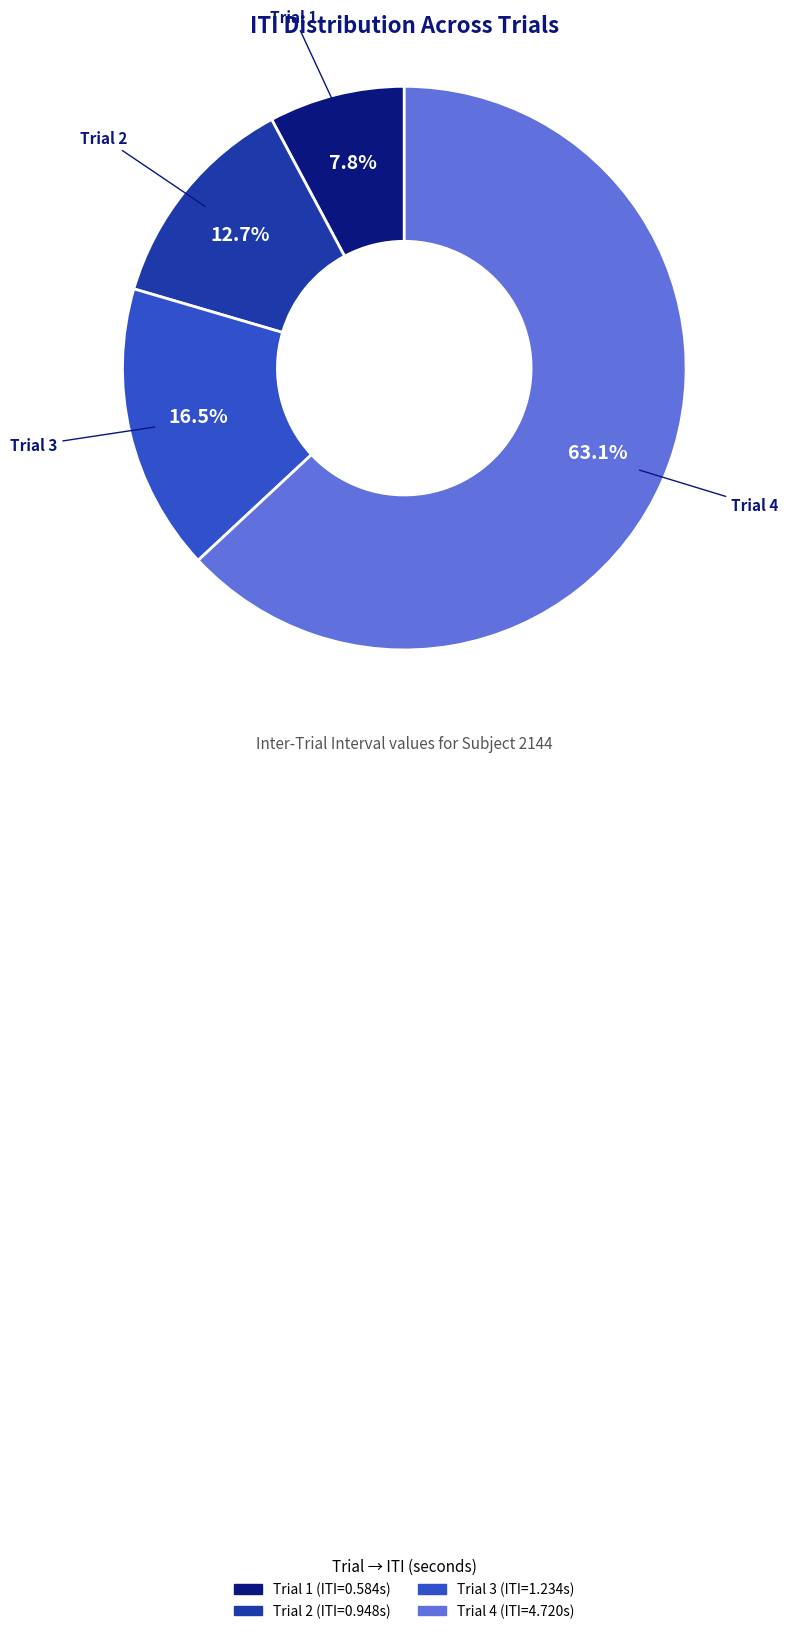

What is the smallest slice in the pie chart?

Trial 1